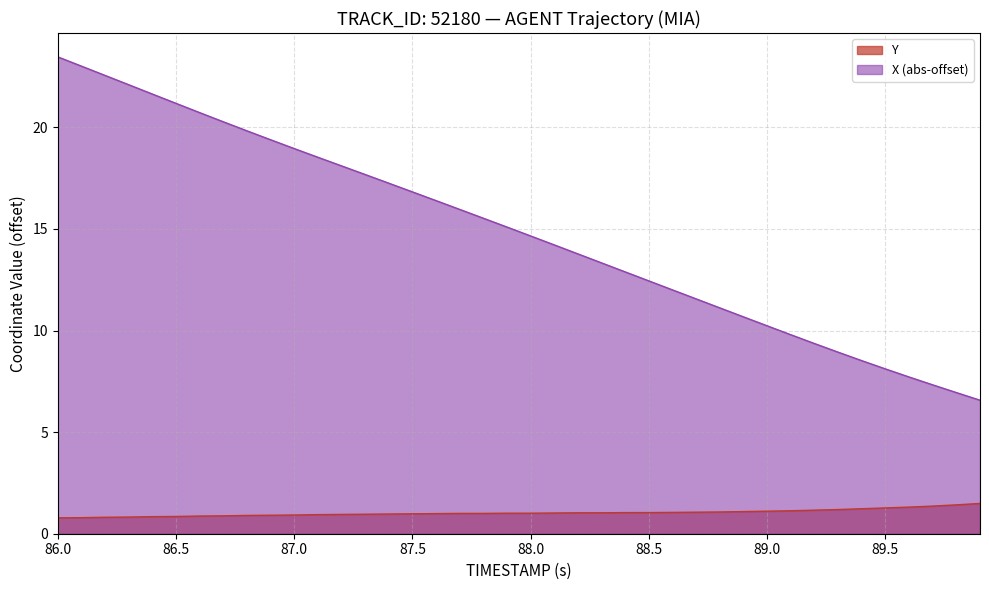

True or false: Y and TIMESTAMP cross at least once.

False